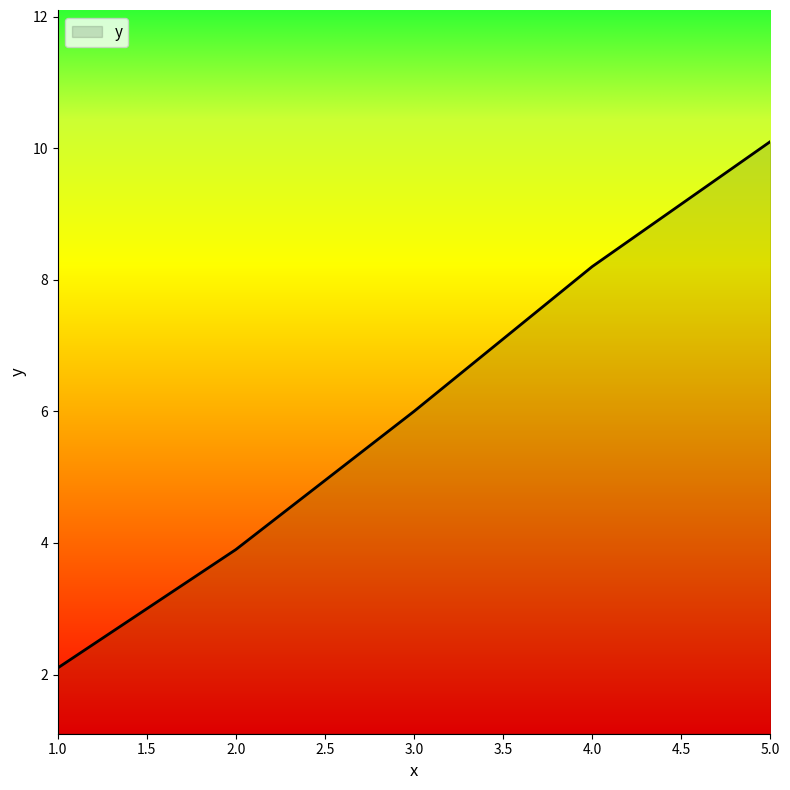

True or false: the data shows 8.2 at 4.0.

True